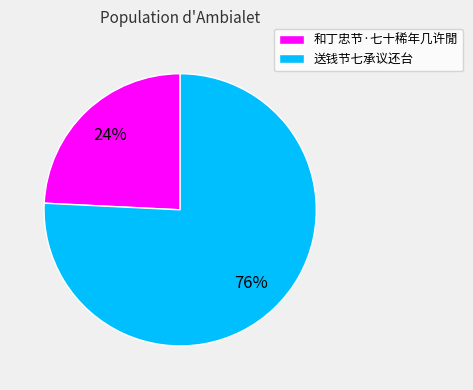

Approximately how many times larger is the value at 和丁忠节·七十稀年几许閒 compared to 送钱节七承议还台?

0.3